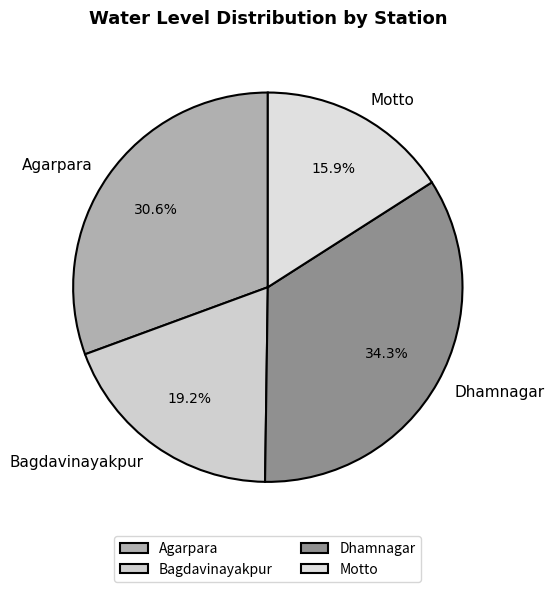

True or false: Motto accounts for 7% of the total.

False